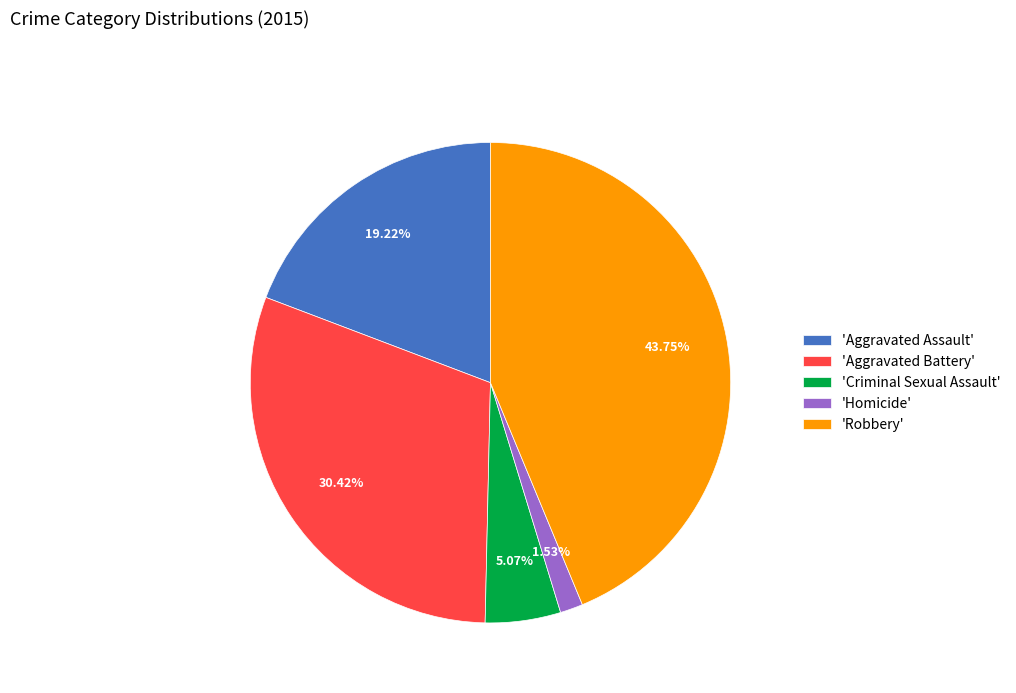

Is there a majority slice in this chart?

No